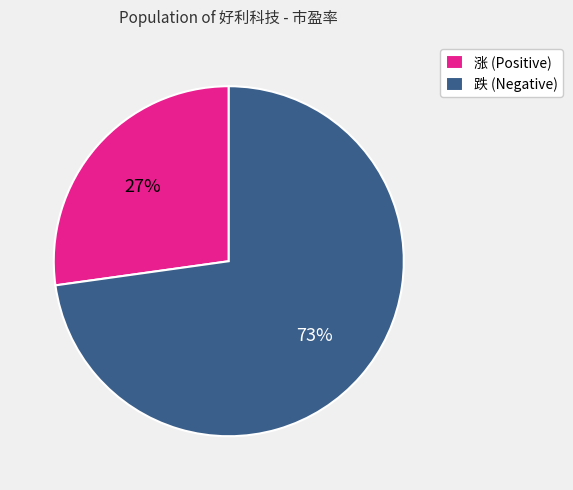

What percentage is the 涨 (Positive) slice, to the nearest percent?

27%